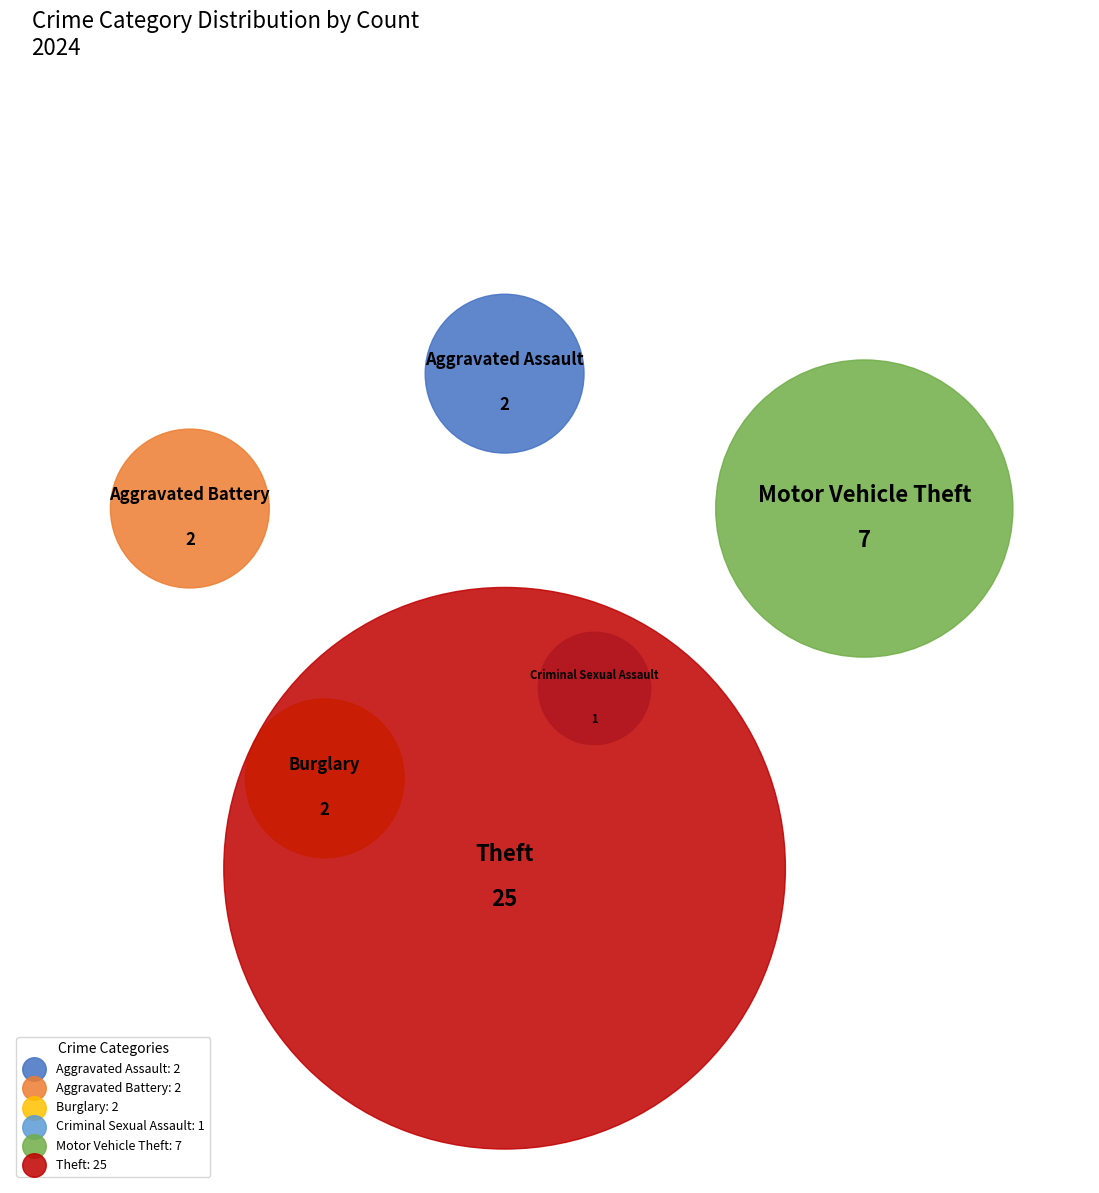

To the nearest percent, what portion does Criminal Sexual Assault represent?

3%